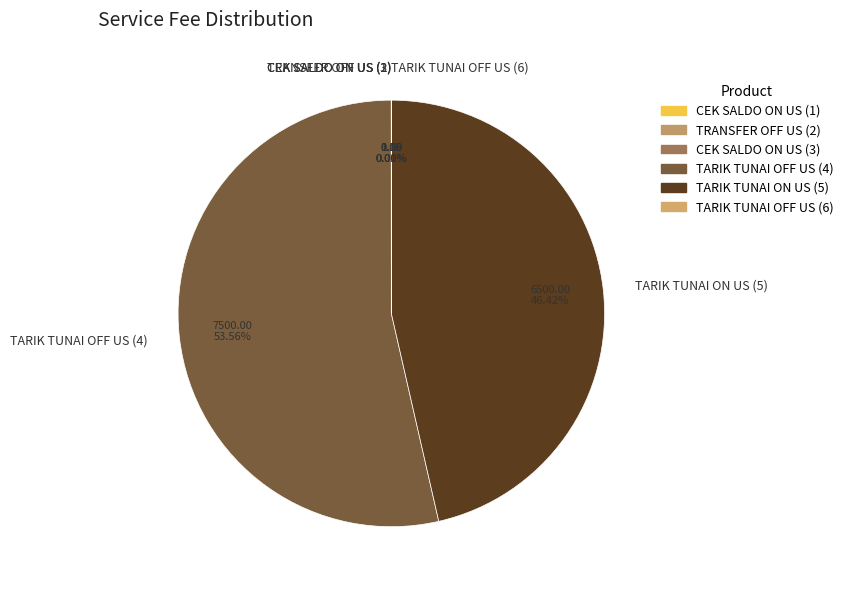

What is the largest slice in the pie chart?

TARIK TUNAI OFF US (4)